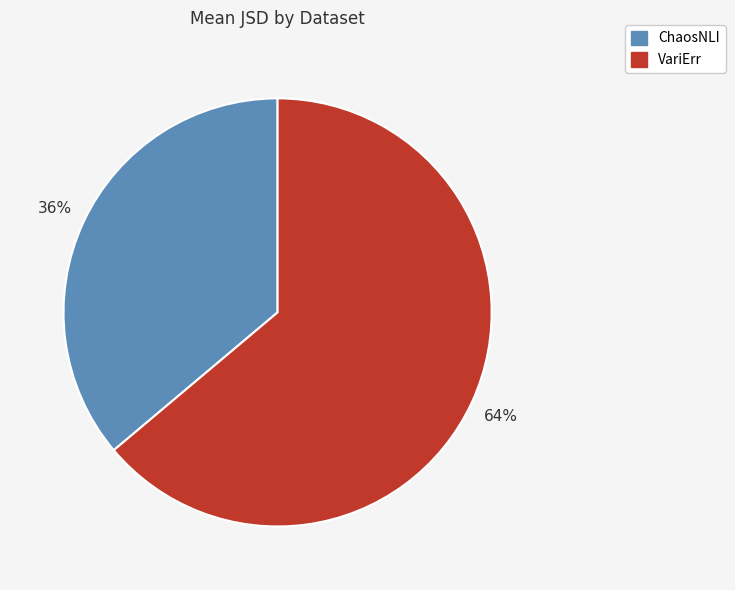

How many slices are in this pie chart?

2